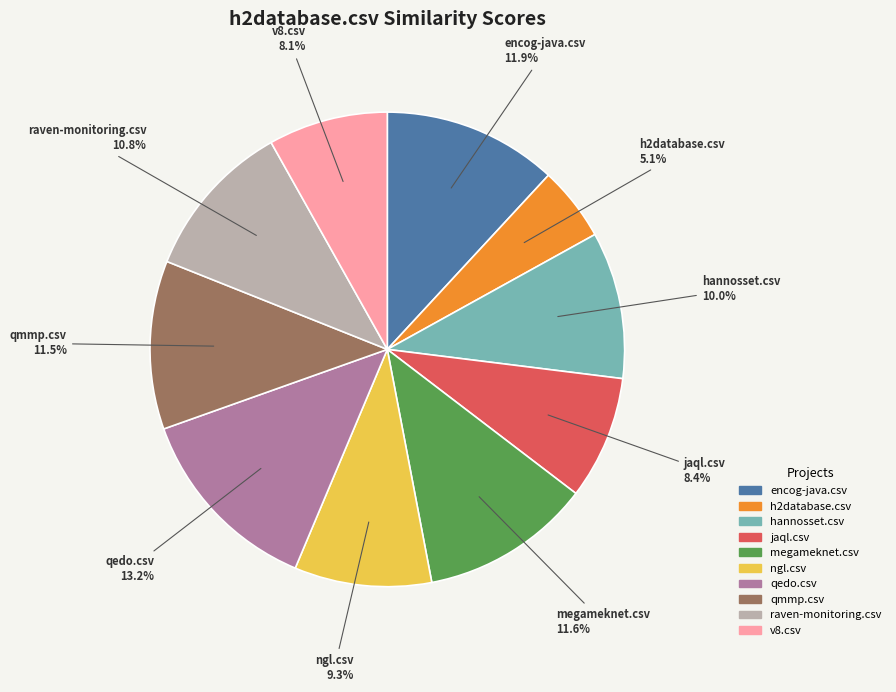

What is the smallest slice in the pie chart?

h2database.csv